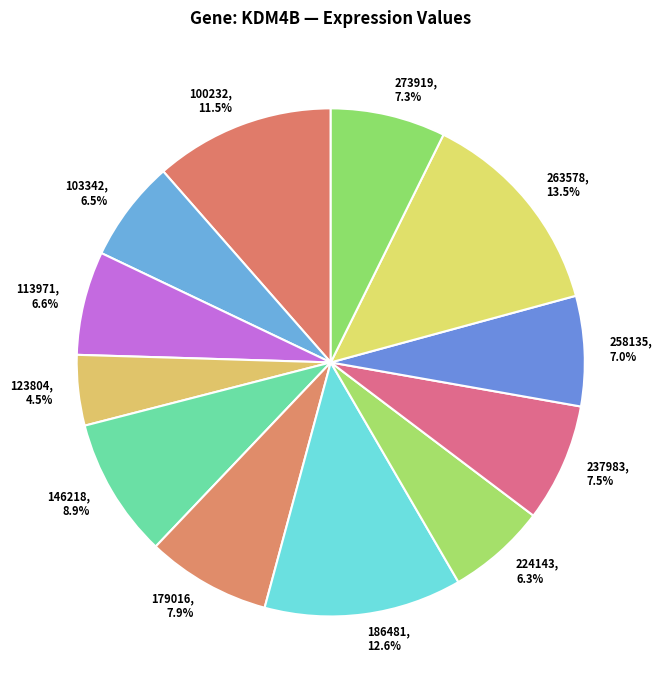

Is the sum of 100232, 11.5% and 123804, 4.5% greater than half?

No